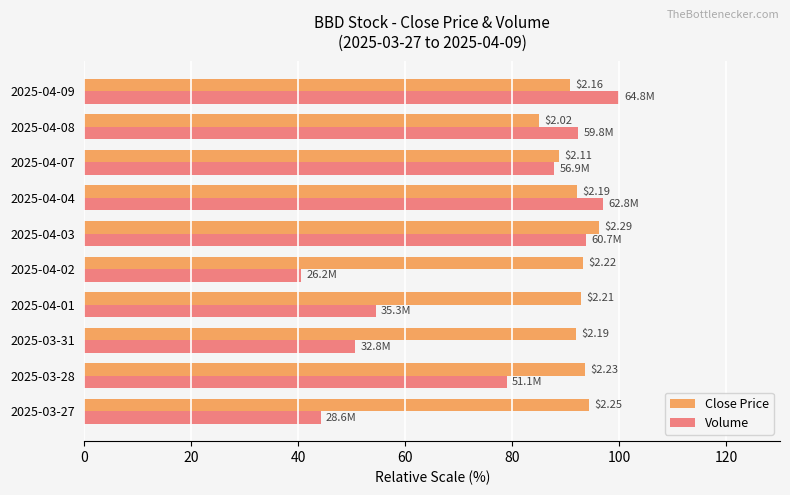

How many groups of bars are there?

10